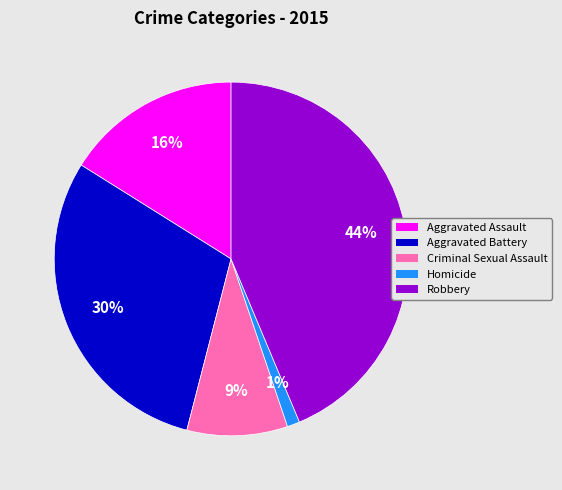

Rank the categories by value from highest to lowest.

Robbery, Aggravated Battery, Aggravated Assault, Criminal Sexual Assault, Homicide